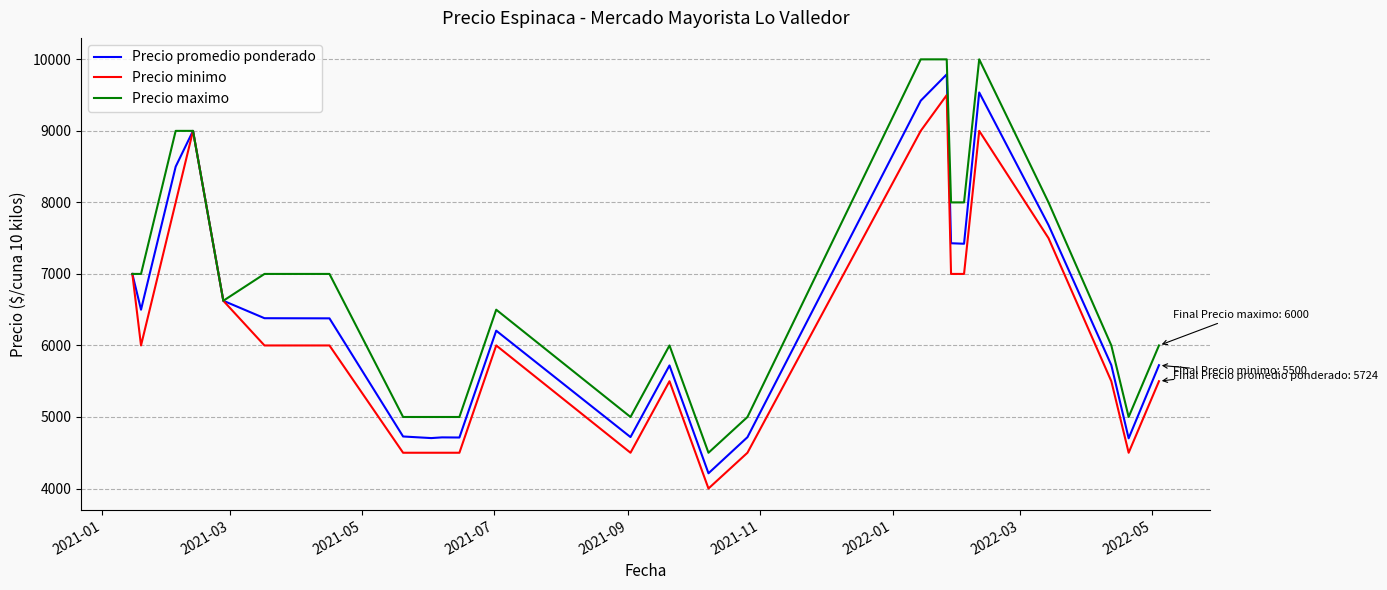

List the series in order of their overall mean, lowest first.

Precio minimo, Precio promedio ponderado, Precio maximo